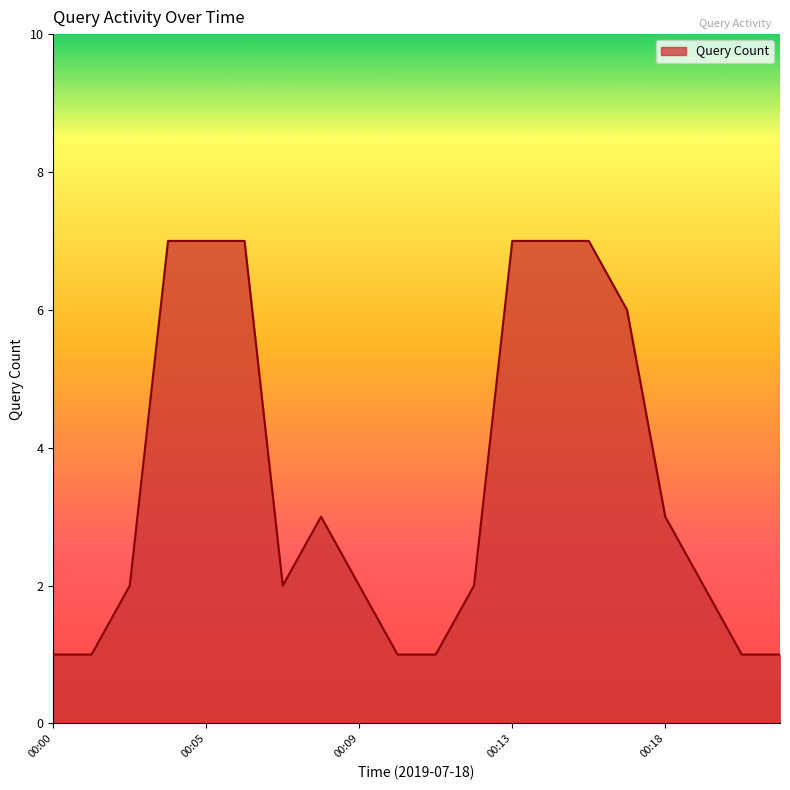

What is the maximum value shown in the chart?

7